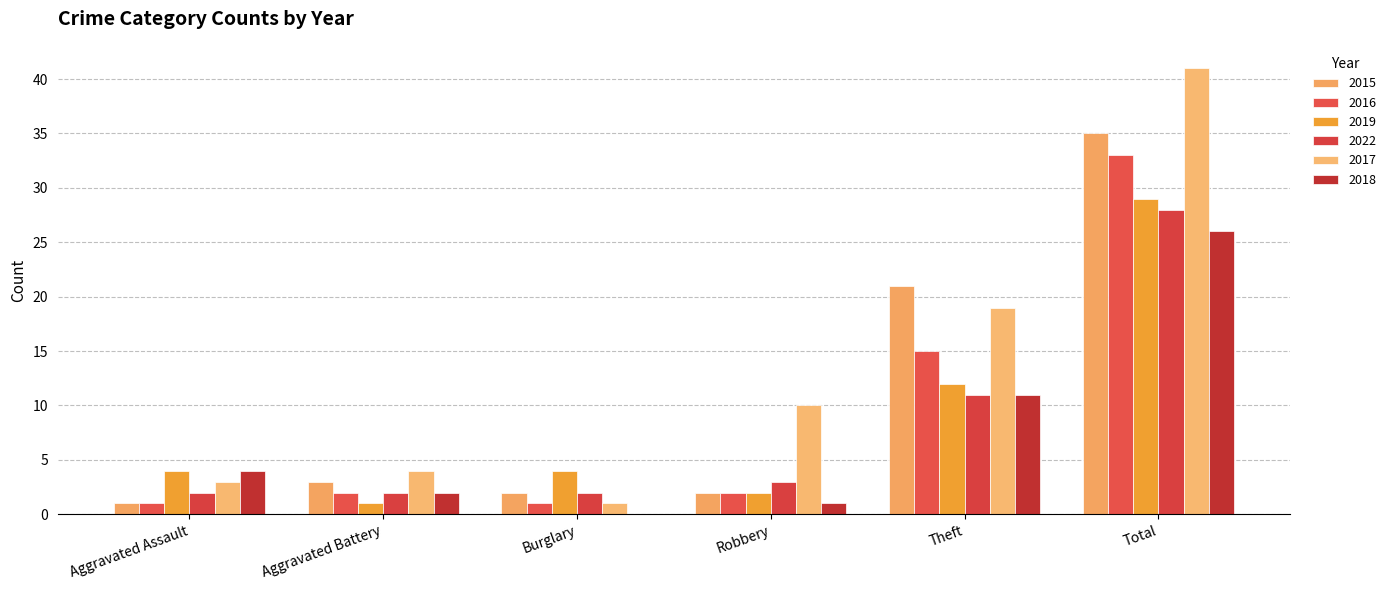

At which label does 2019 reach its peak?

Total